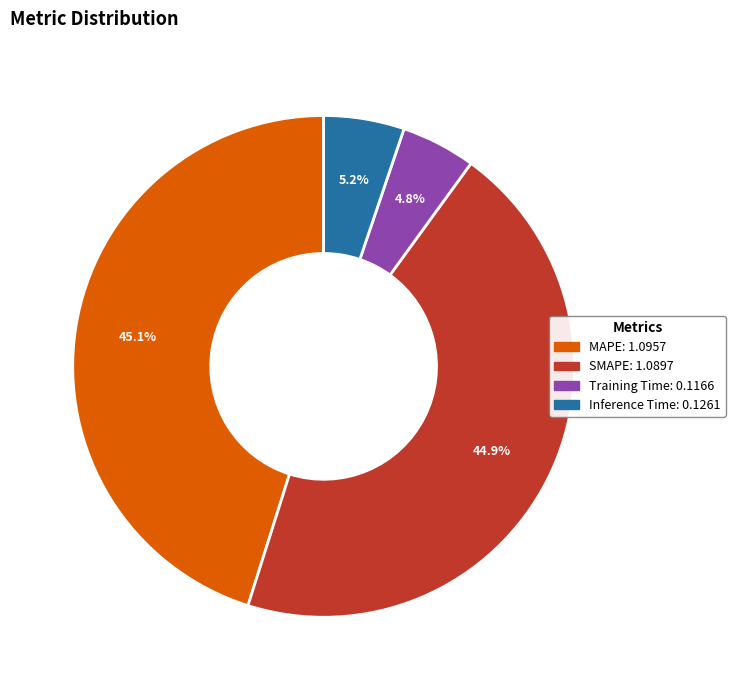

The SMAPE slice represents 45% of the pie. True or false?

True